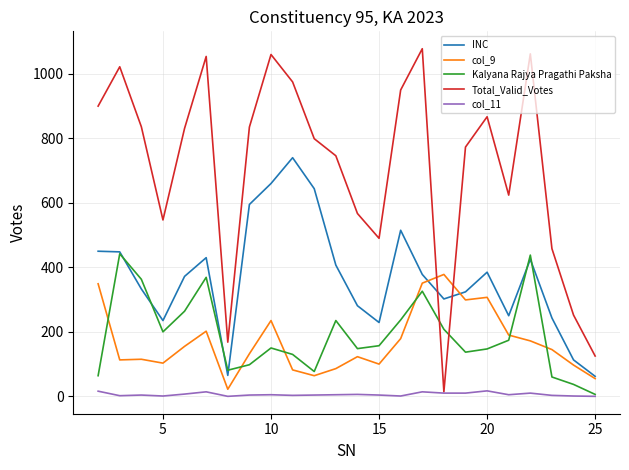

List the series in order of their peak value, highest first.

Total_Valid_Votes, INC, Kalyana Rajya Pragathi Paksha, col_9, col_11